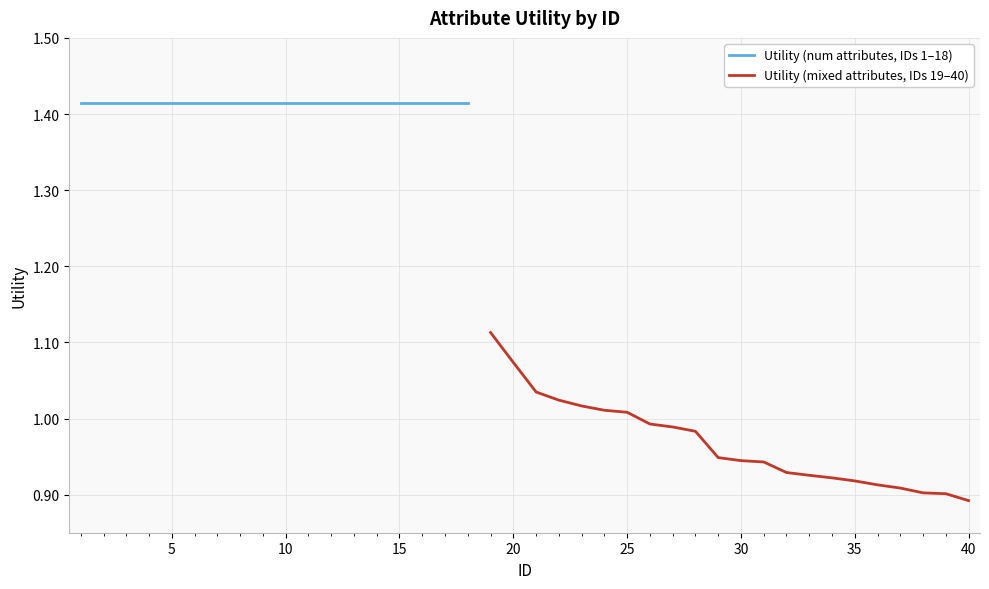

What is the ratio of the value at 18 to the value at 10?

1.0